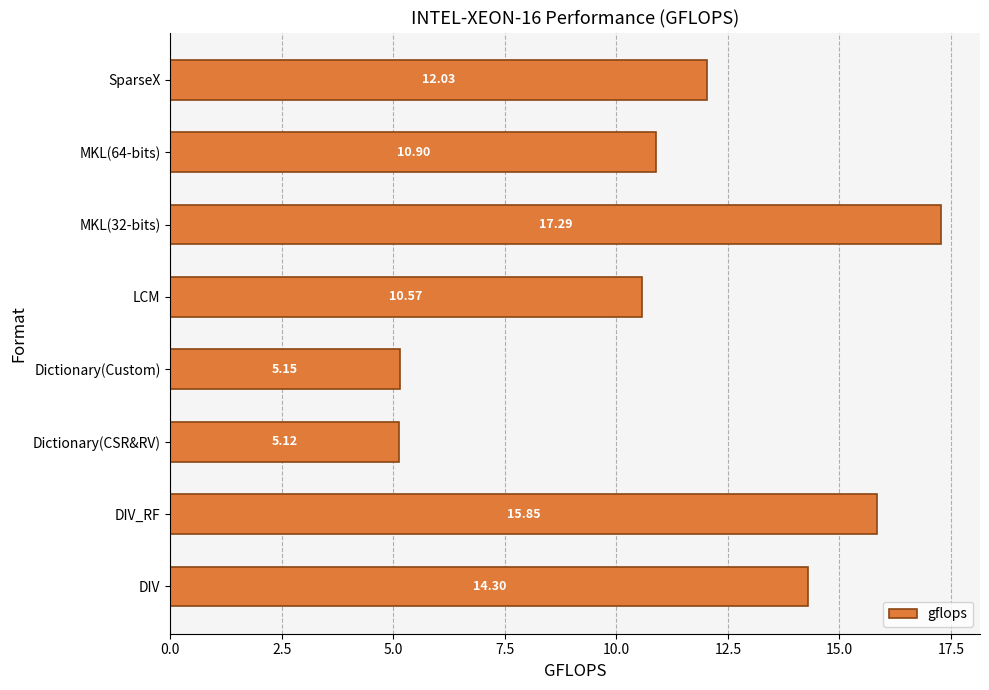

How many series are shown in this chart?

1